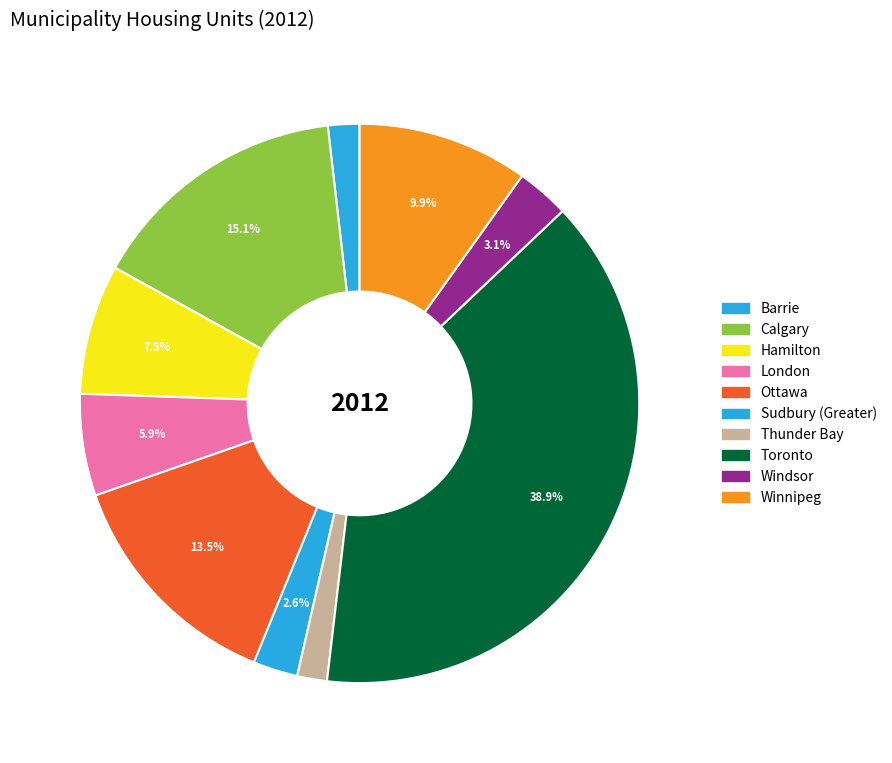

What percentage is the Windsor slice, to the nearest percent?

3%